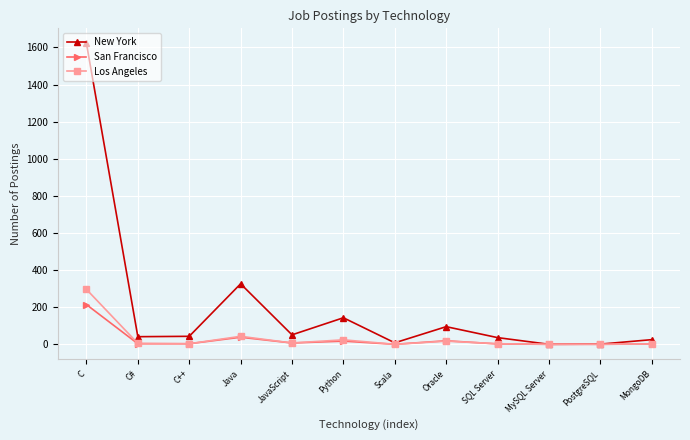

How many lines are shown in the chart?

3